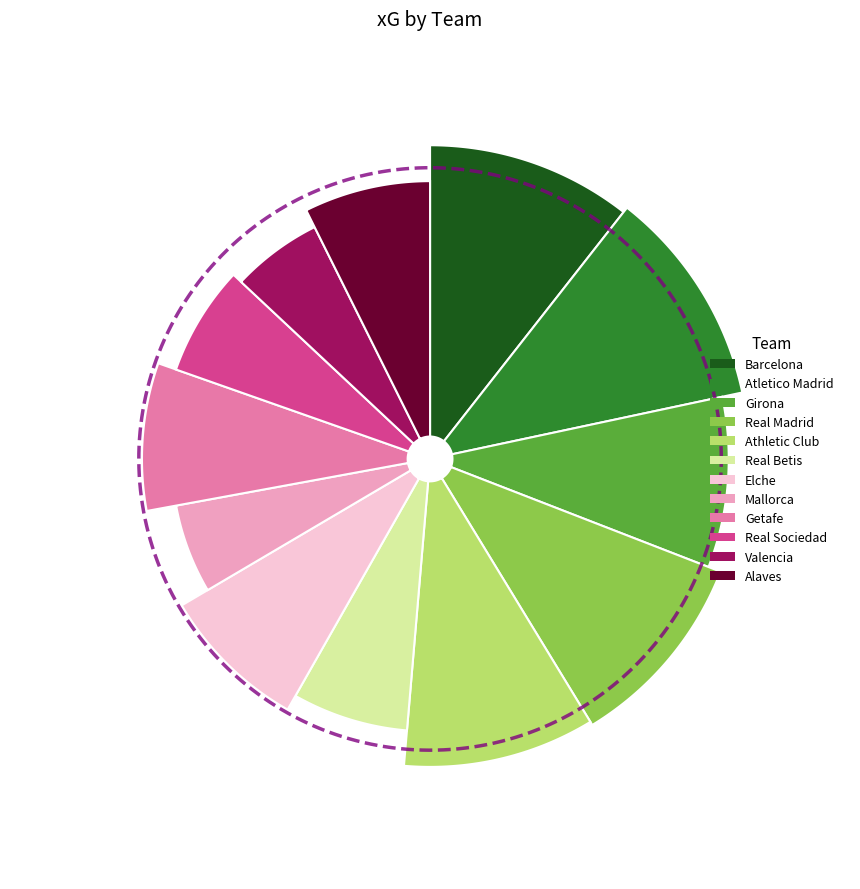

Does Valencia account for over 50% of the chart?

No